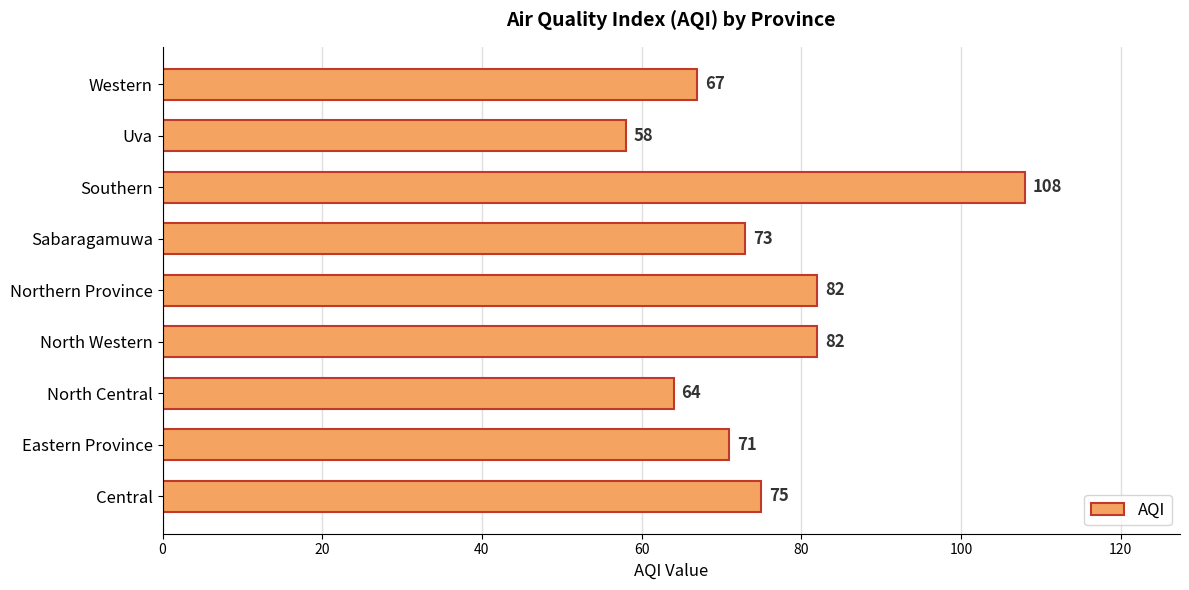

The chart shows a value of 116 at Eastern Province. True or false?

False